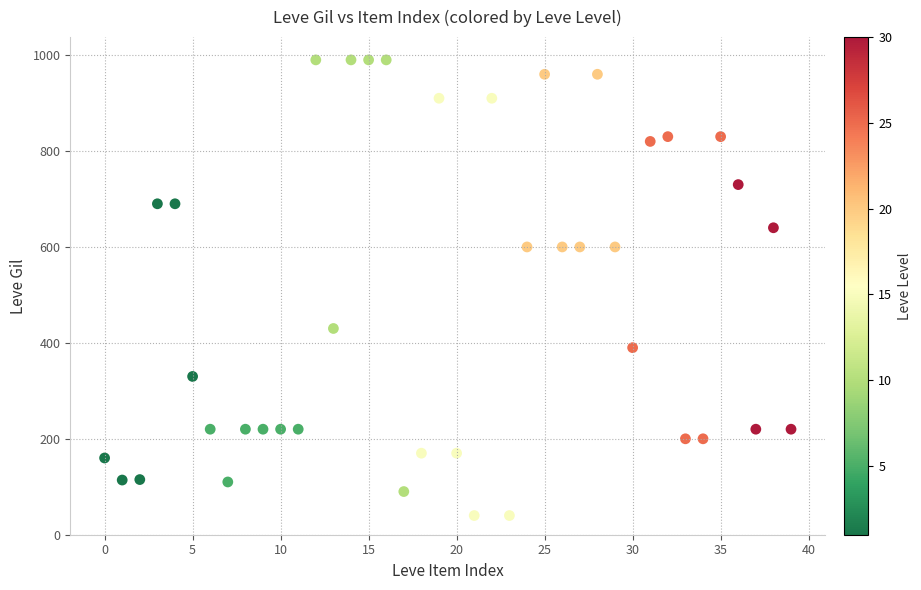

What is the range of Y values (max minus min)?

950